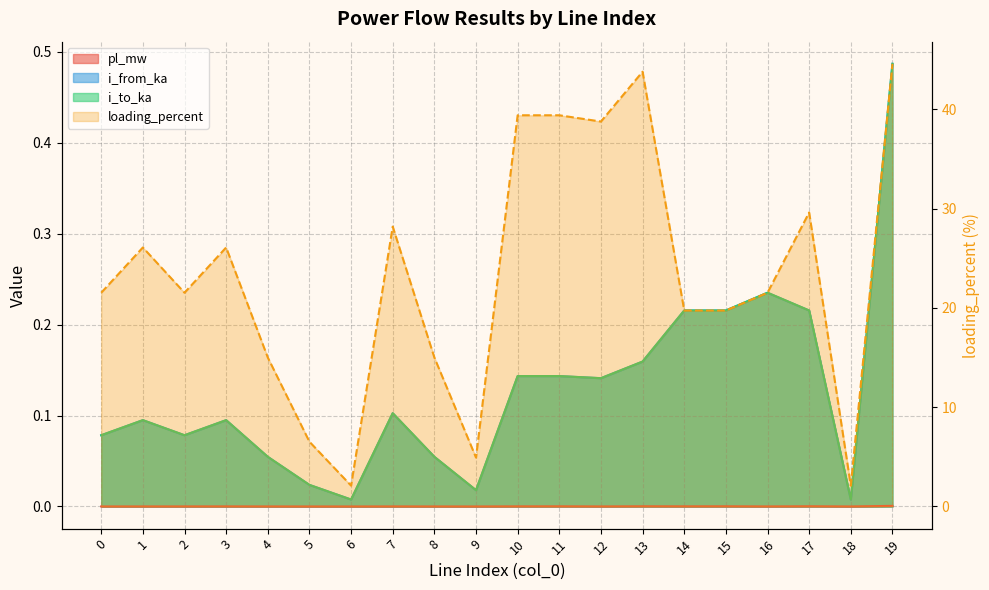

Which series has the widest spread of values?

loading_percent